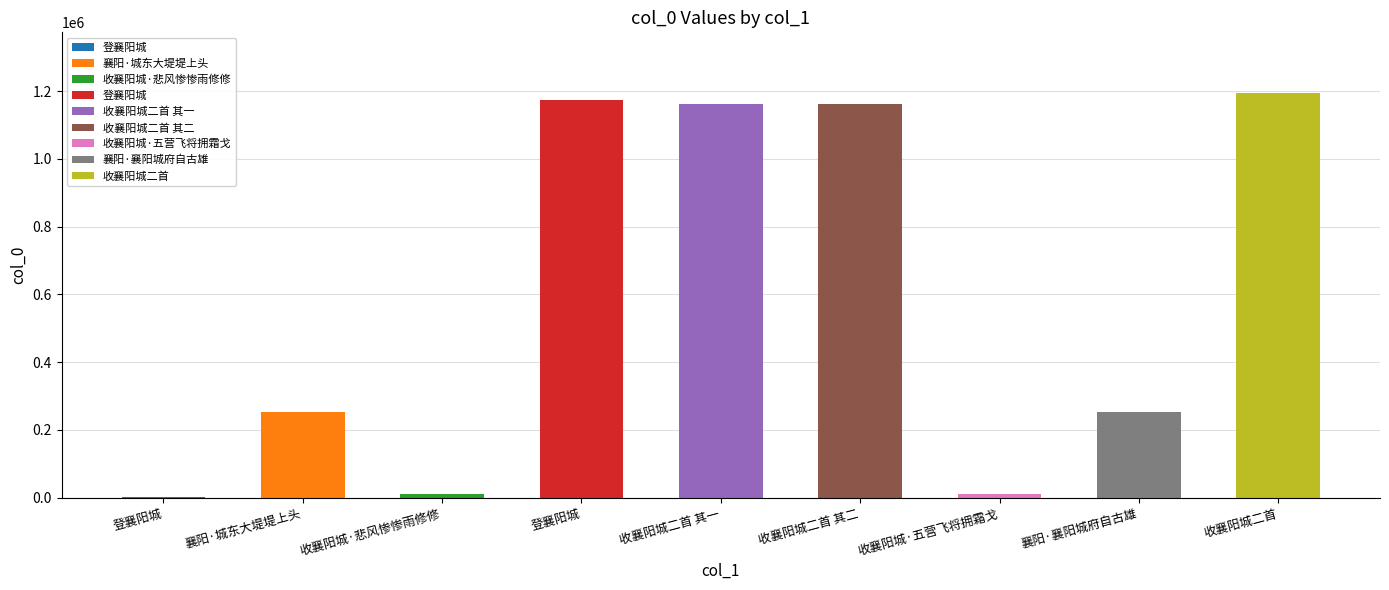

What is the minimum value shown in the chart?

1331